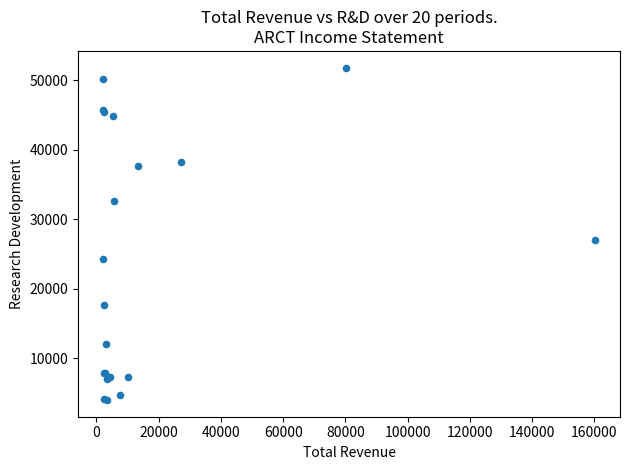

What Y value in the scatter plot is closest to 27900?

27000